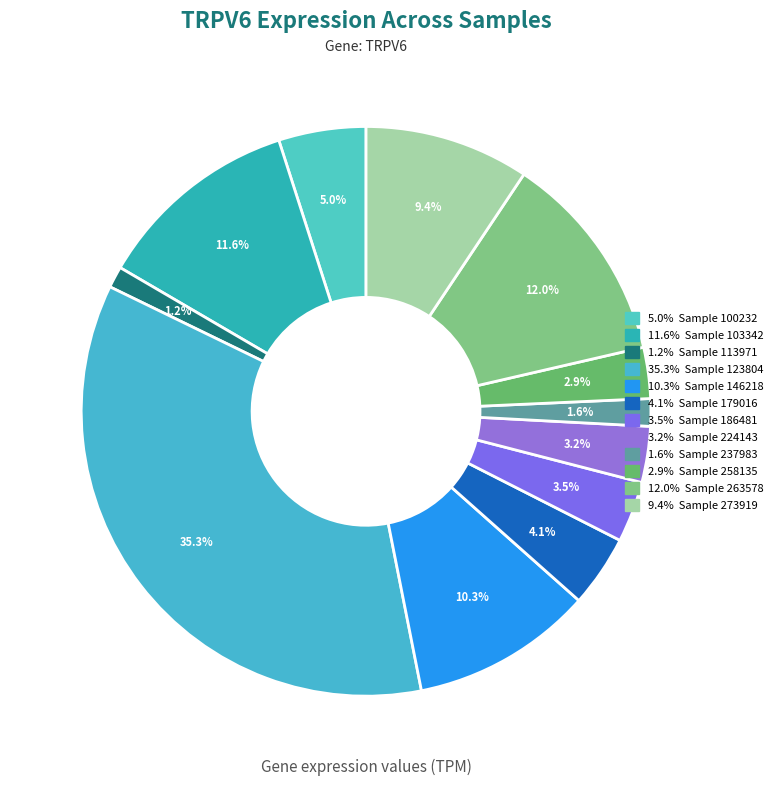

How many segments does this pie chart have?

12